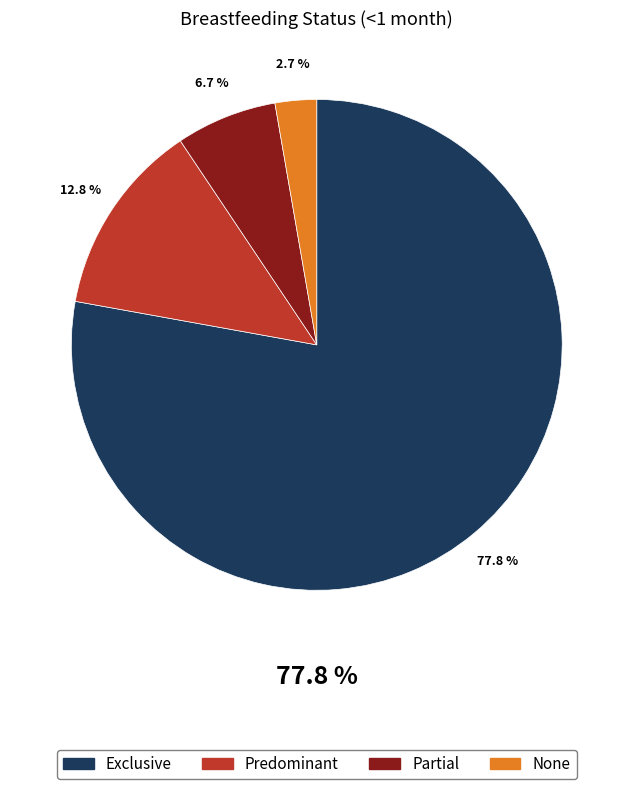

Rank the categories by value from highest to lowest.

Exclusive, Predominant, Partial, None